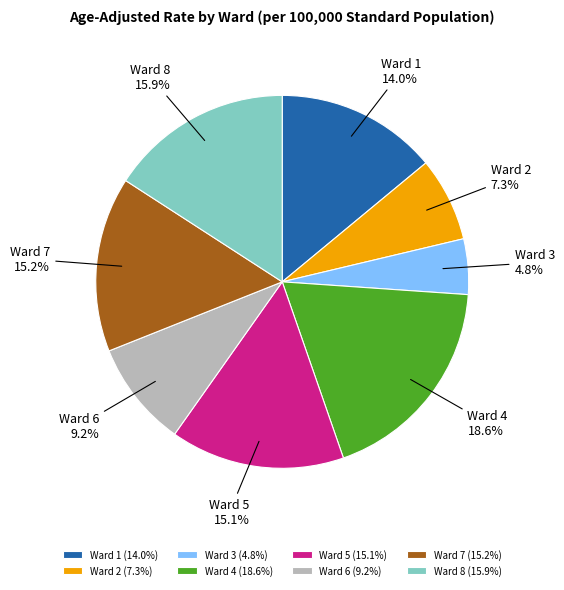

To the nearest percent, what is the combined percentage of Ward 3 and Ward 4?

23%